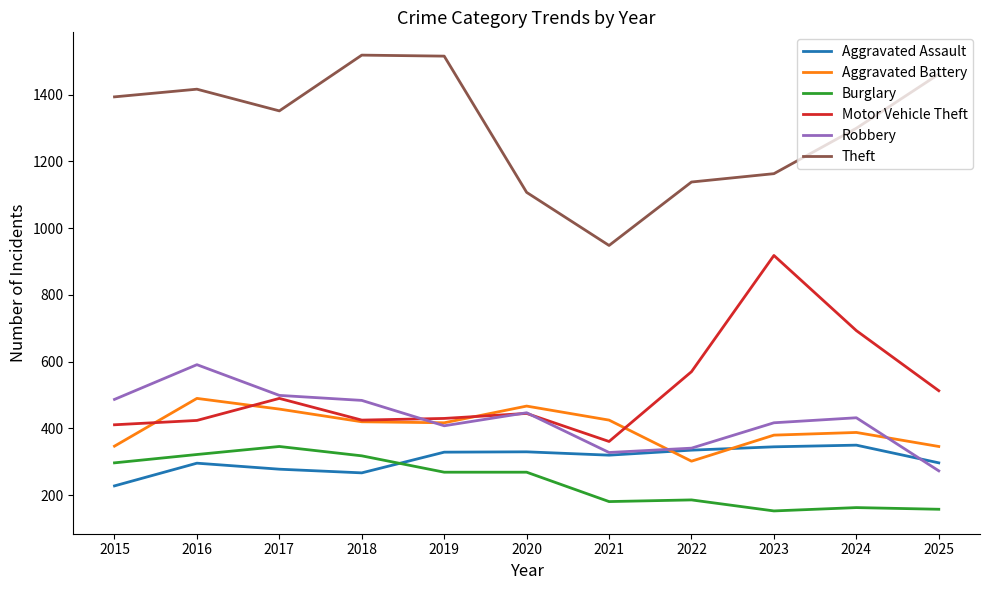

Between 2015 and 2019, which series saw the biggest shift?

Theft